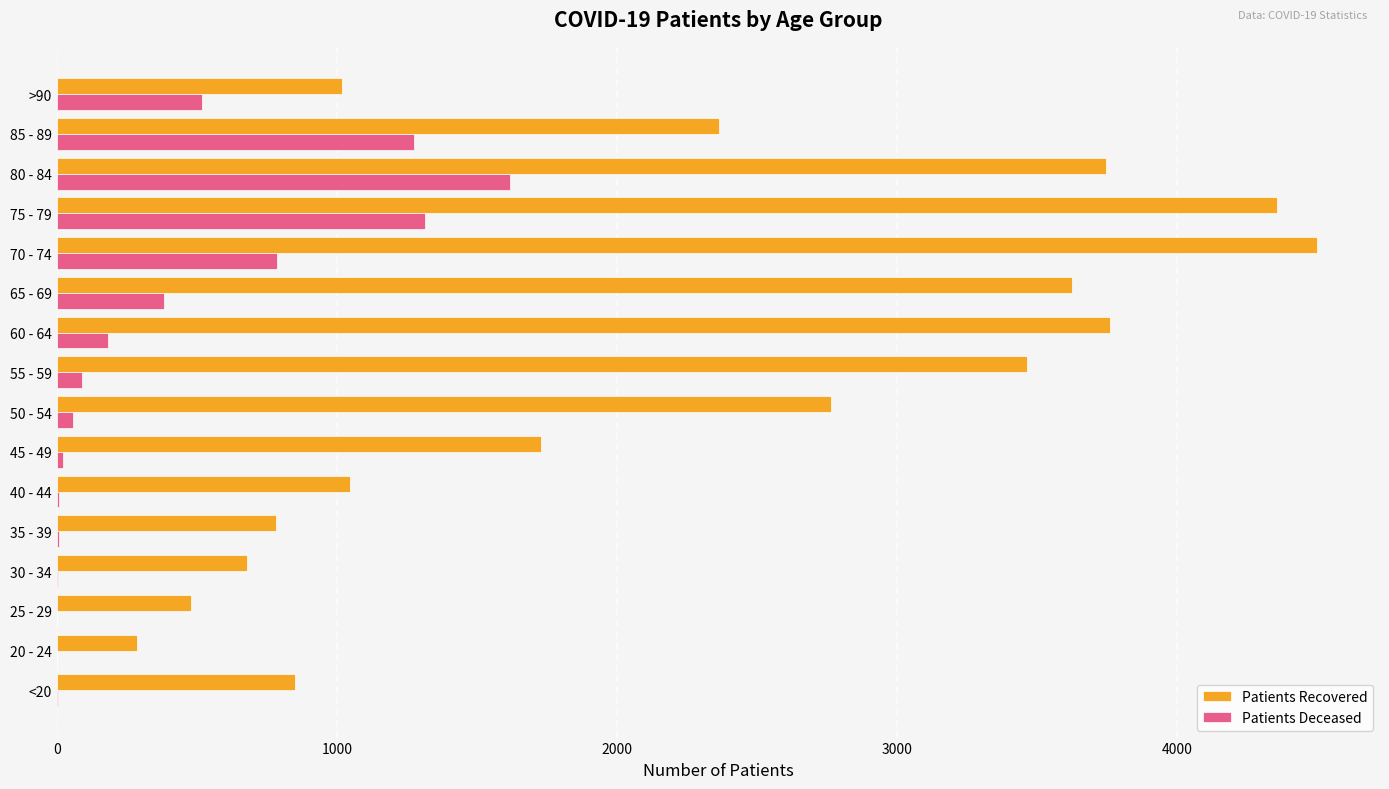

At which category does the chart reach its peak across all series?

70 - 74